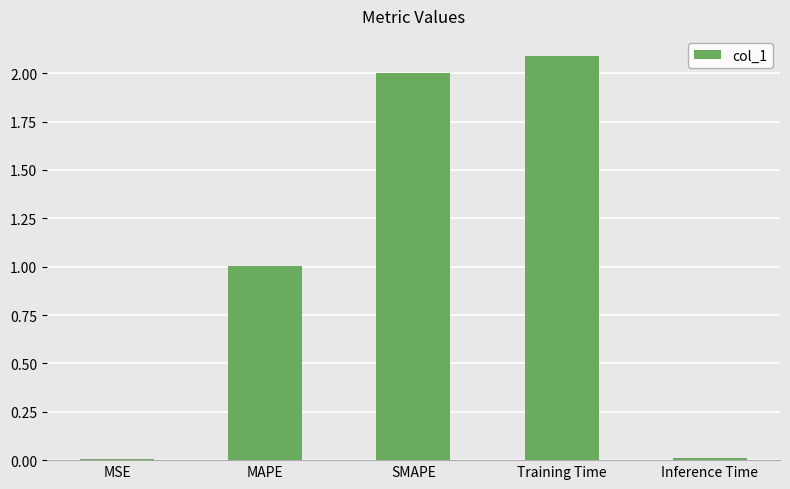

Between Training Time and SMAPE, which is larger?

Training Time